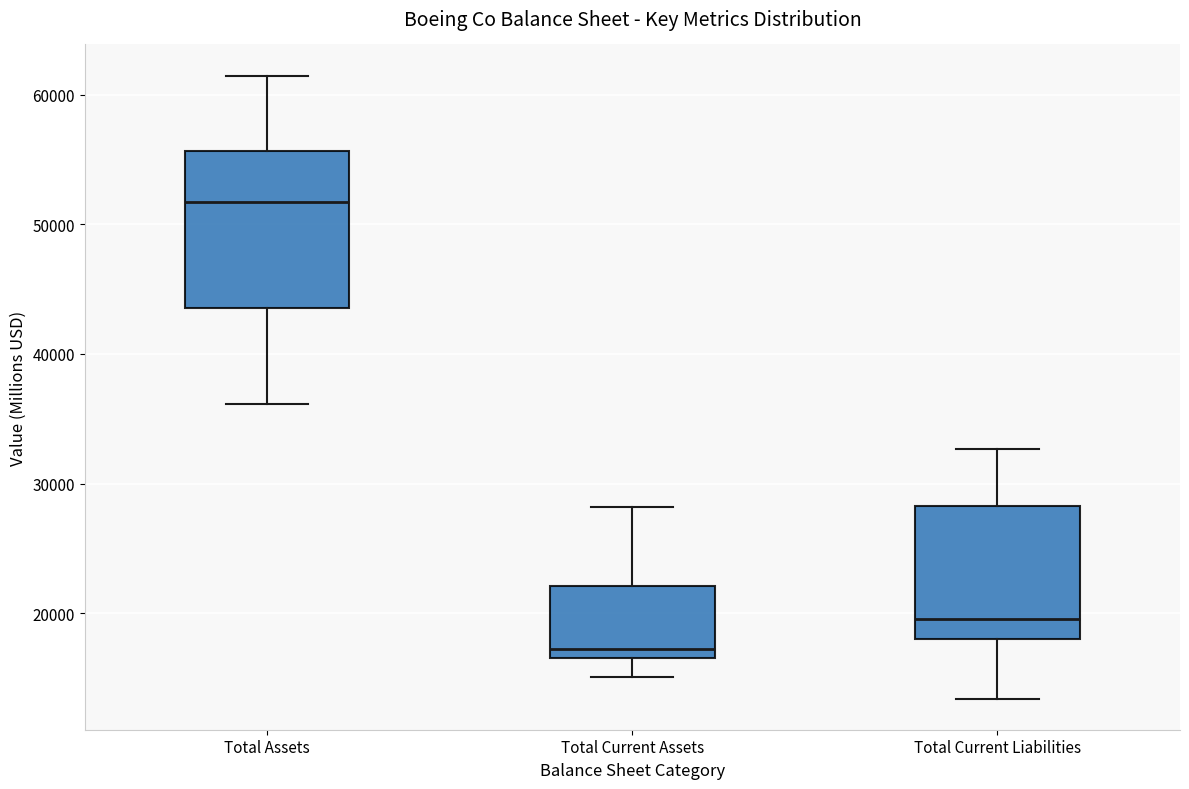

Comparing the boxes themselves (not the whiskers), which one is the tallest?

Total Assets